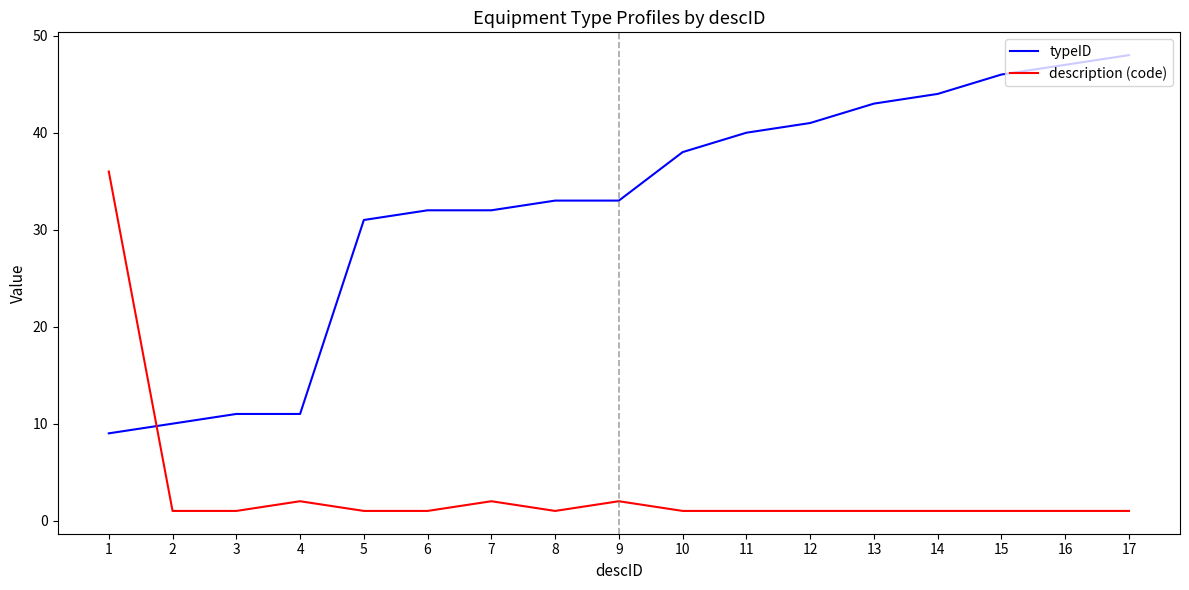

The typeID series shows 84 at 17. True or false?

False